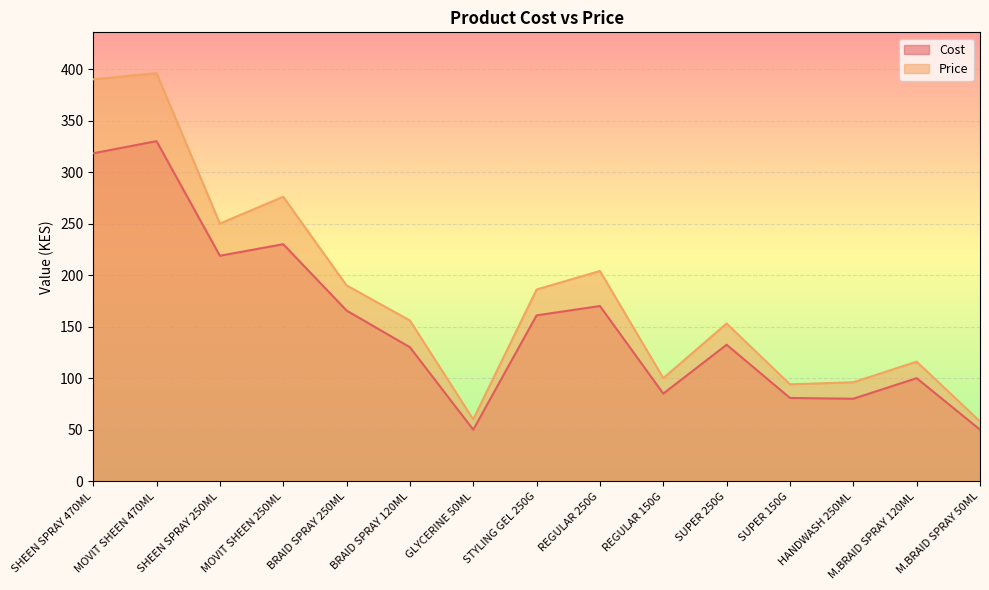

What is the label of the 6th point from the right?

REGULAR 150G